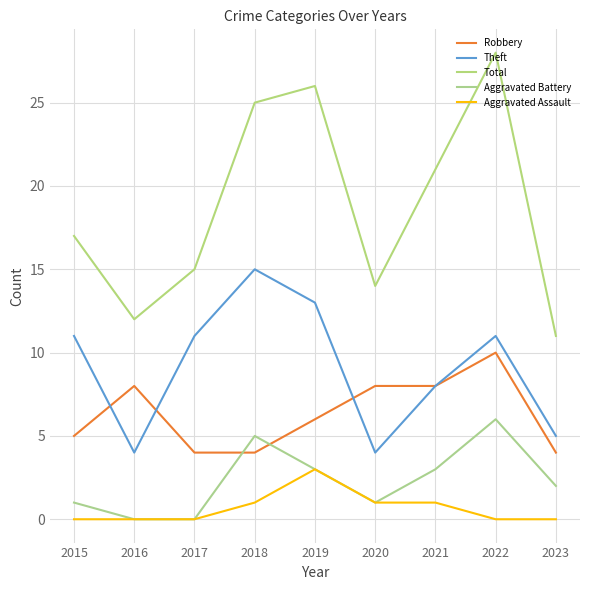

Is the value of Theft at 2020 greater than the value of Aggravated Battery at 2018?

No